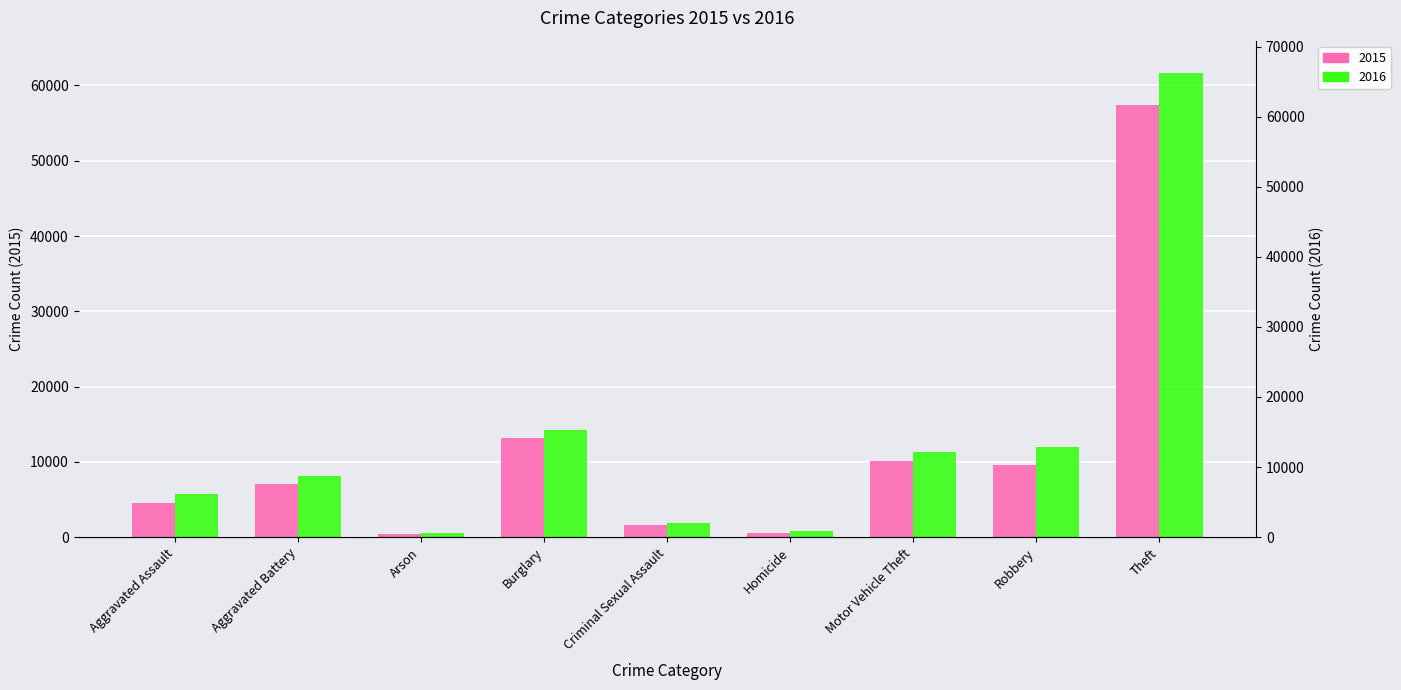

What is the difference between the highest and lowest values at Motor Vehicle Theft?

1218